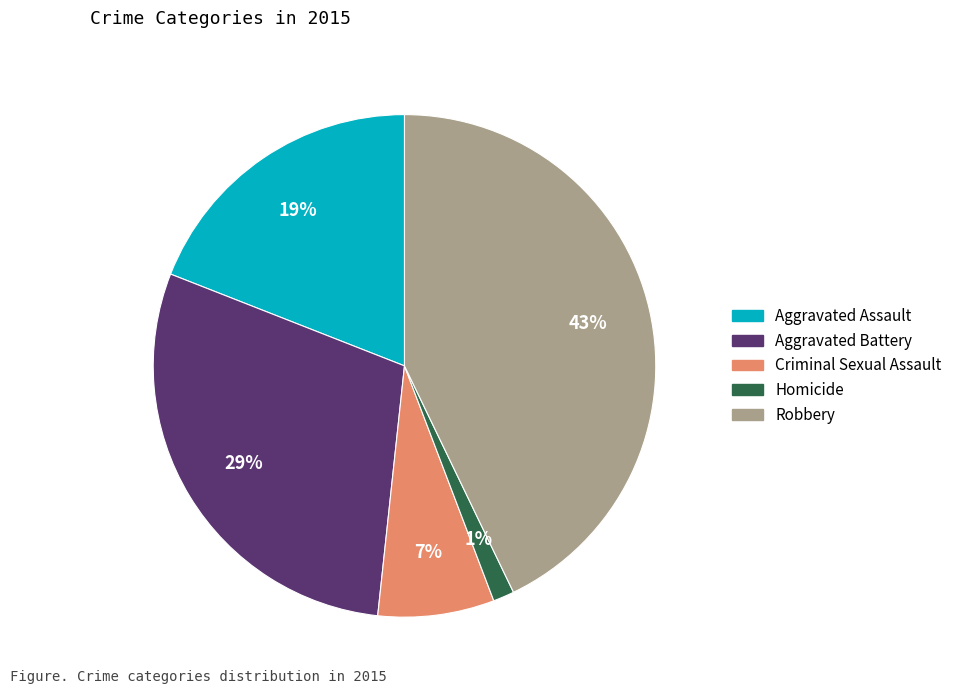

What percentage is the Aggravated Assault slice, to the nearest percent?

19%